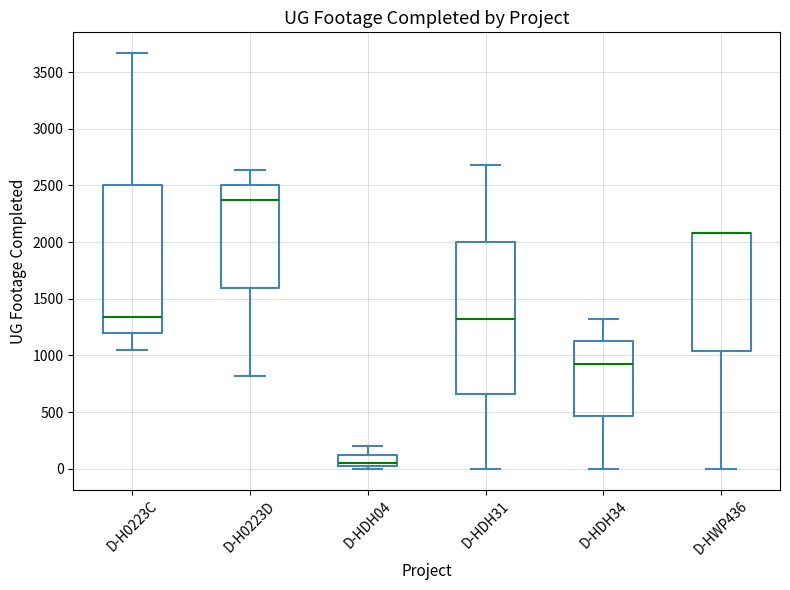

Reading left to right, transcribe this box plot: for each box, give where its median line is, the range the box spans, and where its two whiskers end, as read against the y-axis. The values are not printed on the chart, so give them approximately, as read against the axis.

D-H0223C: median 1350, box 1200 to 2500, whiskers 1050 to 3650
D-H0223D: median 2350, box 1600 to 2500, whiskers 800 to 2650
D-HDH04: median 50, box 0 to 100, whiskers 0 (just below the box's lower edge) to 200
D-HDH31: median 1300, box 650 to 2000, whiskers 0 to 2700
D-HDH34: median 950, box 450 to 1150, whiskers 0 to 1300
D-HWP436: median 2100 (drawn on the box's upper edge), box 1050 to 2100, whiskers 0 to 2100